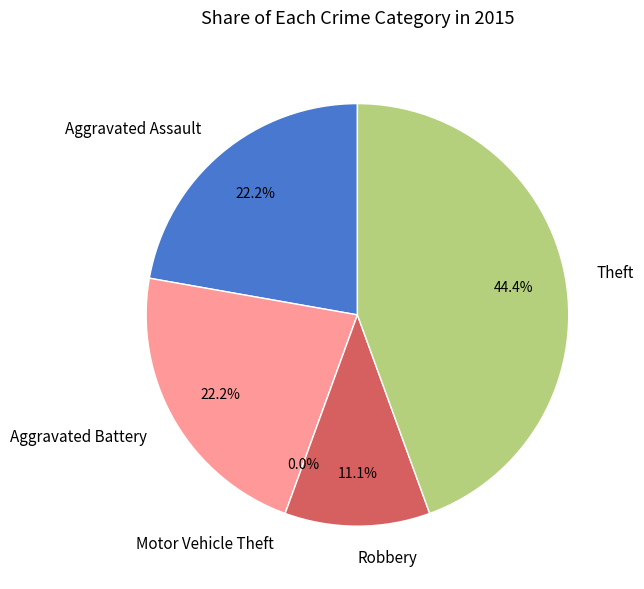

What percentage is NOT represented by Theft?

55.6%